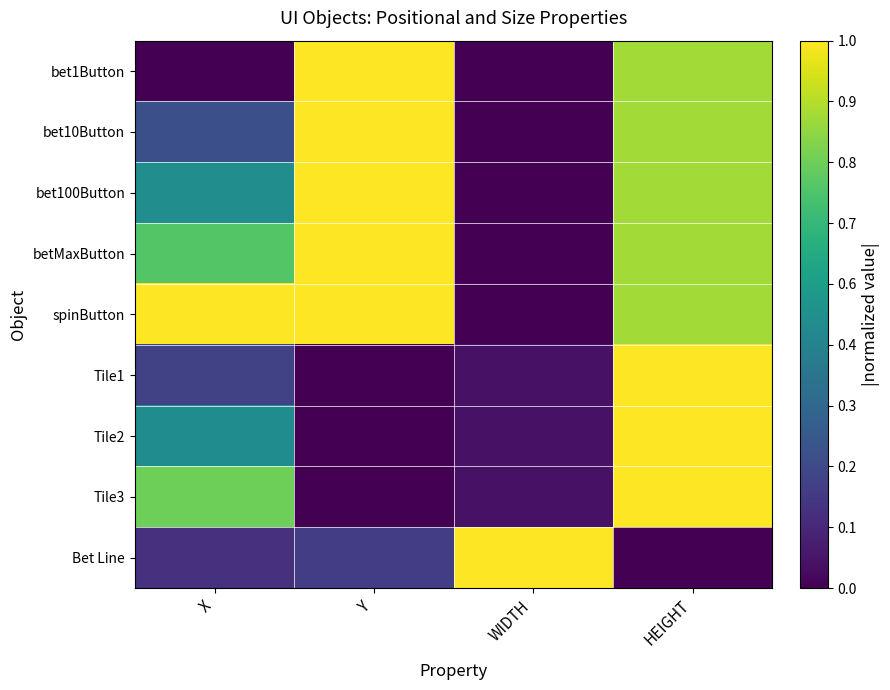

Reading right to left, list all the values displayed in this chart.

bet1Button: HEIGHT=0.9	WIDTH=0.0	Y=1.0	X=0.0
bet10Button: HEIGHT=0.9	WIDTH=0.0	Y=1.0	X=0.2
bet100Button: HEIGHT=0.9	WIDTH=0.0	Y=1.0	X=0.5
betMaxButton: HEIGHT=0.9	WIDTH=0.0	Y=1.0	X=0.7
spinButton: HEIGHT=0.9	WIDTH=0.0	Y=1.0	X=1.0
Tile1: HEIGHT=1.0	WIDTH=0.0	Y=0.0	X=0.2
Tile2: HEIGHT=1.0	WIDTH=0.0	Y=0.0	X=0.5
Tile3: HEIGHT=1.0	WIDTH=0.0	Y=0.0	X=0.8
Bet Line: HEIGHT=0.0	WIDTH=1.0	Y=0.2	X=0.1